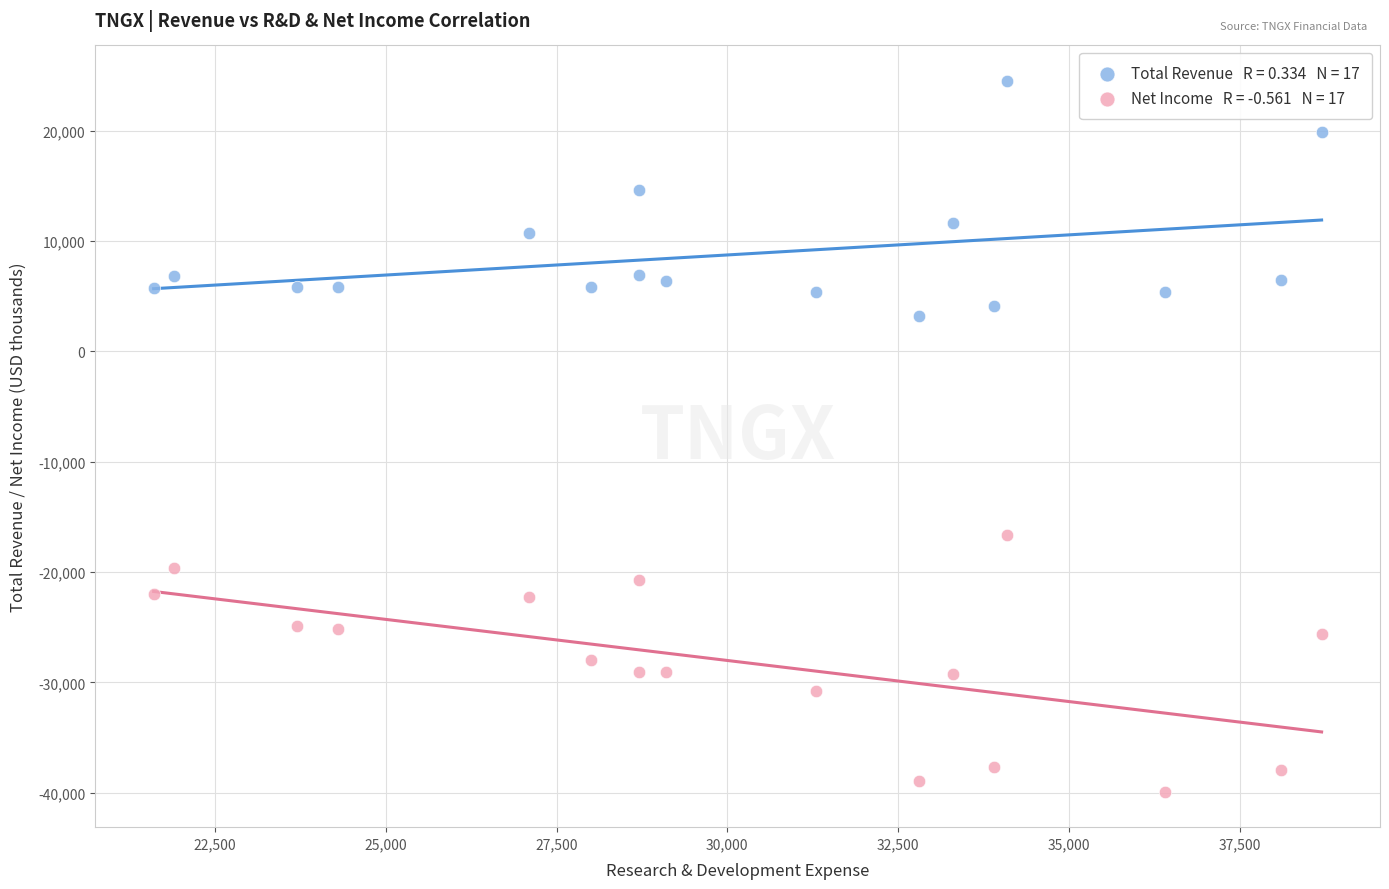

Across all data points, what is the range of Y values (max minus min)?

64400